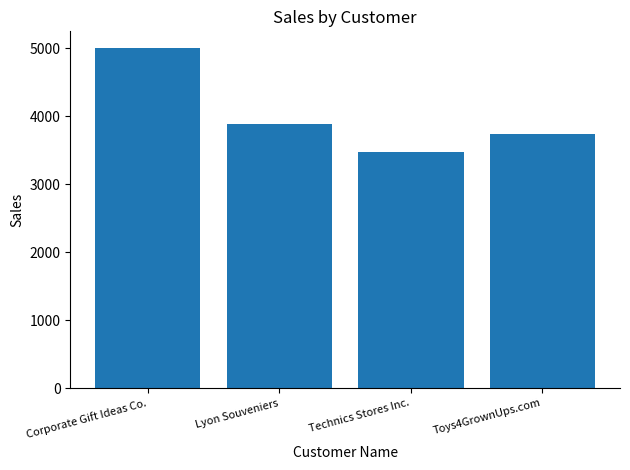

How many bars are there in total?

4